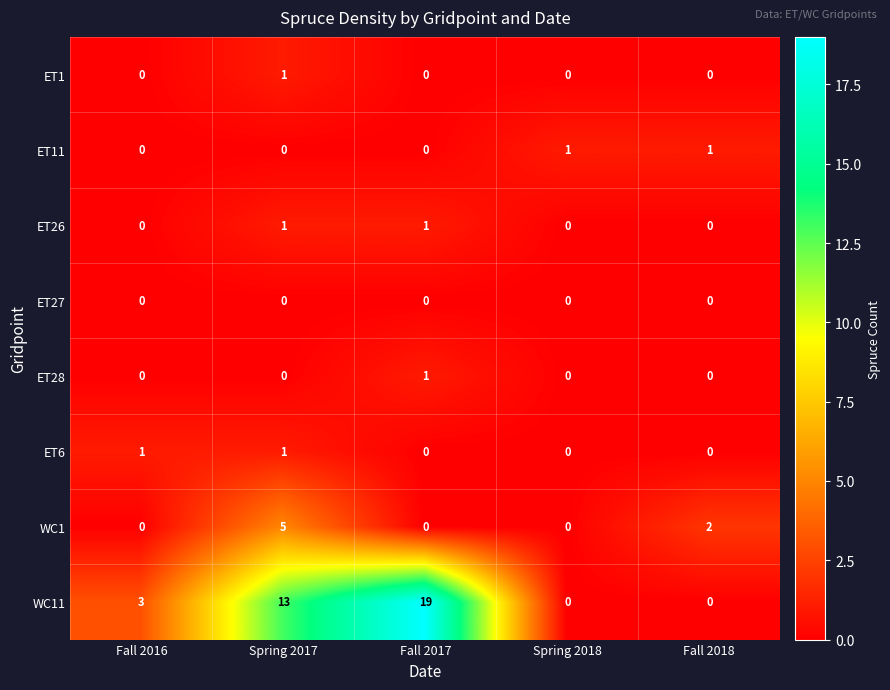

What is the maximum value shown in the chart?

19